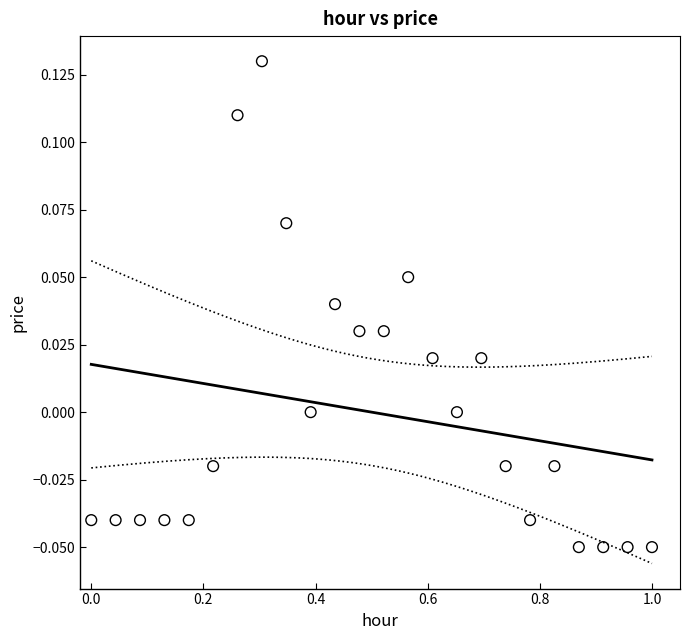

What is the range of X values (max minus min)?

1.0